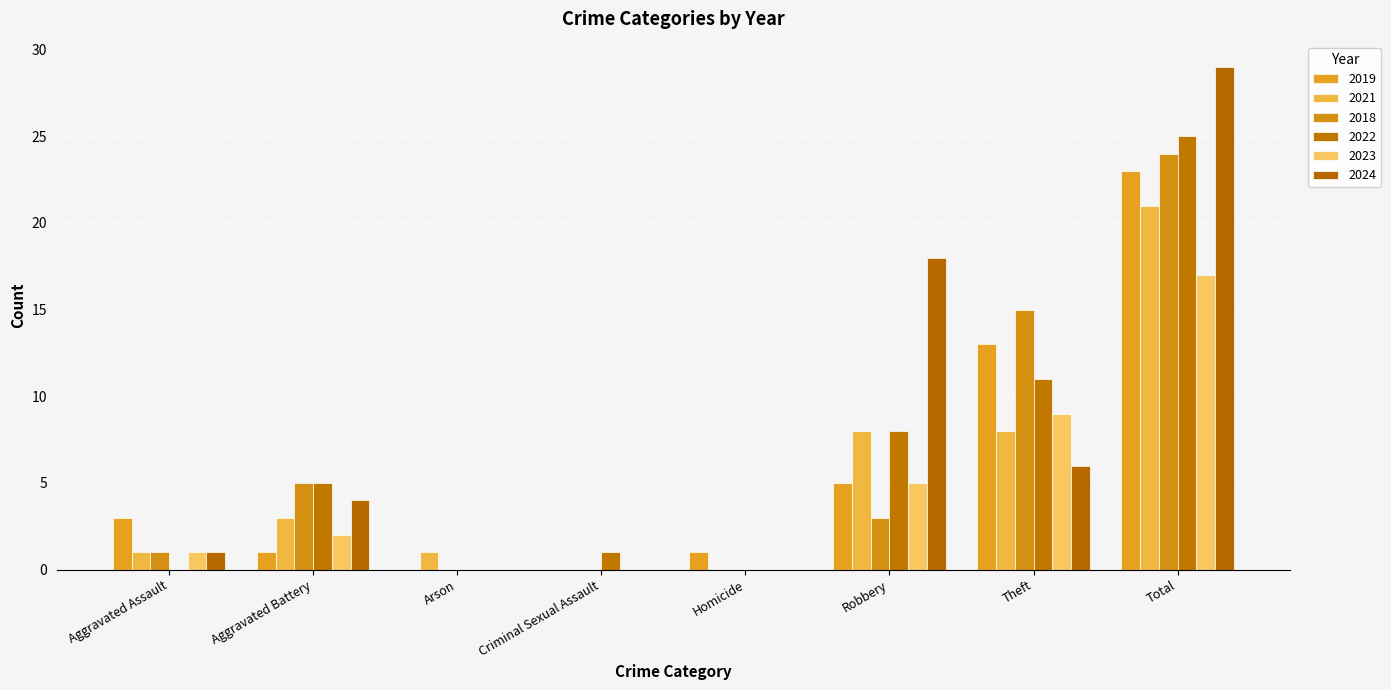

At which category is the sum across all series the highest?

Total